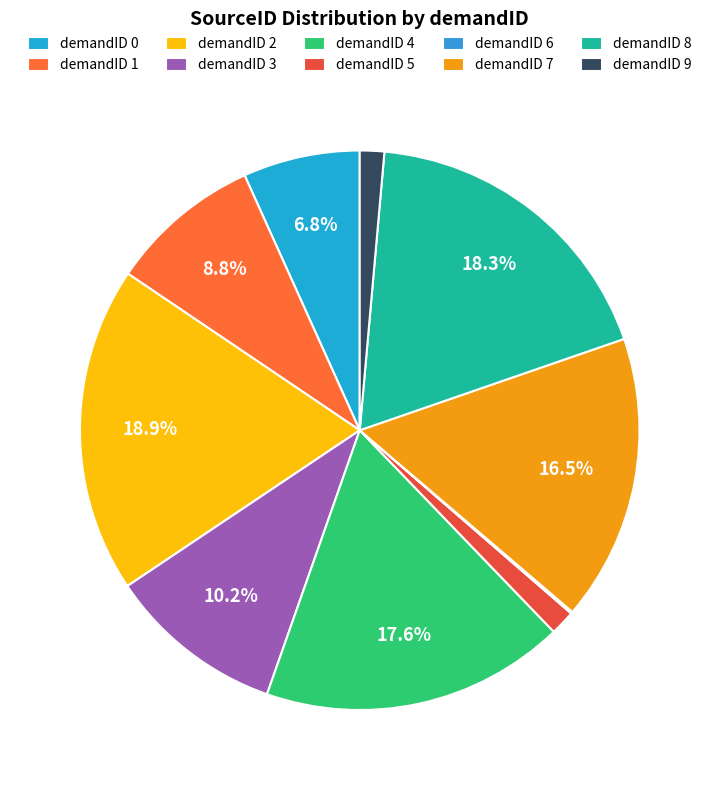

Is there any slice that represents more than half of the pie?

No